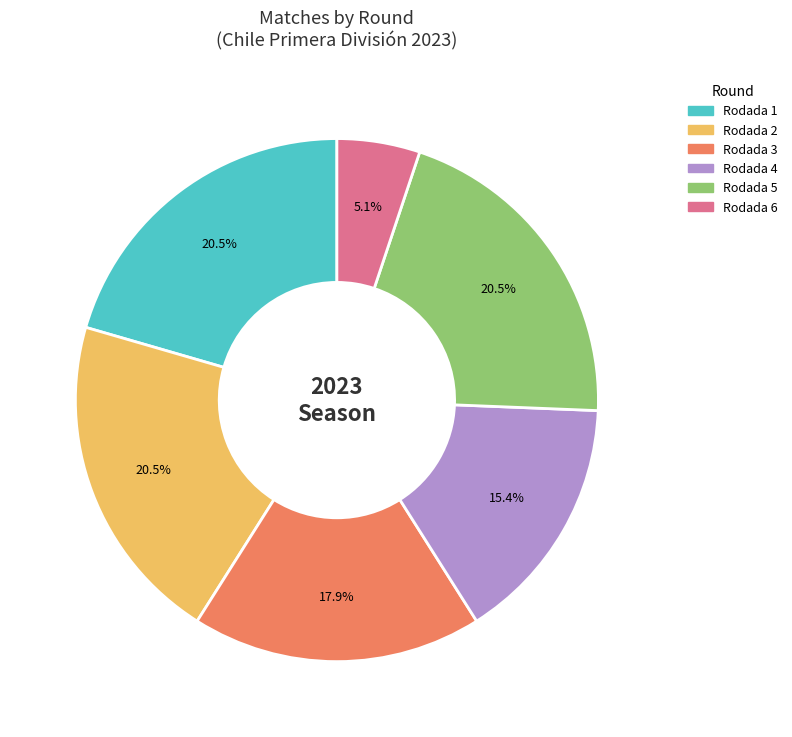

Is it true that Rodada 4 is 26% of the pie?

False